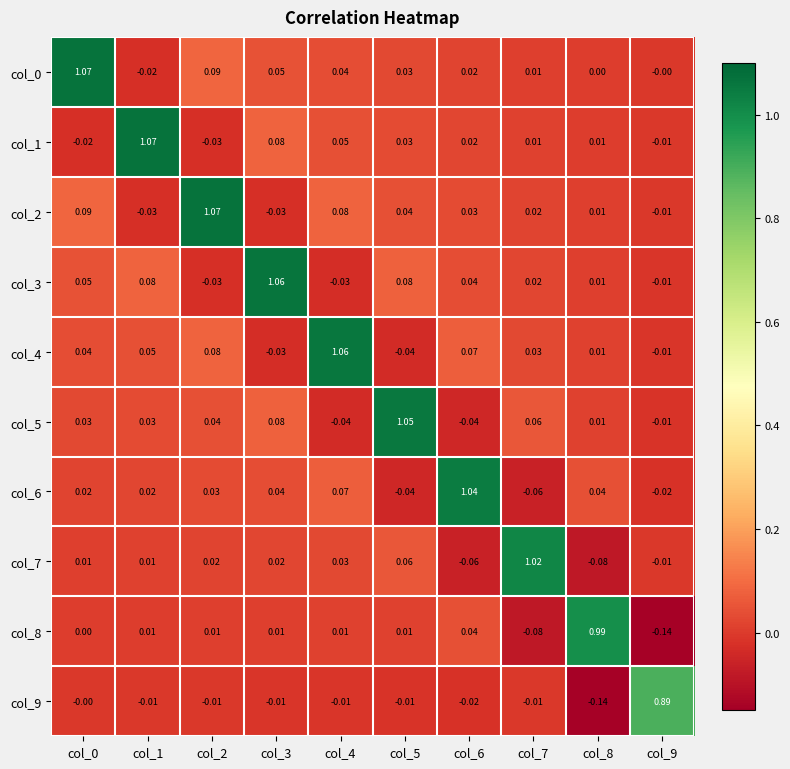

Is the value of col_9 at col_9 greater than the value of col_0 at col_5?

Yes